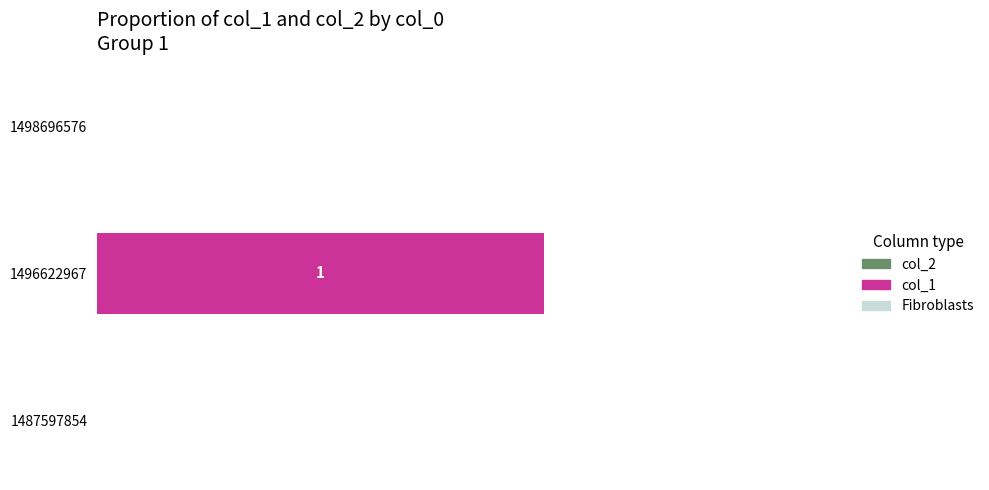

Are the bars horizontal?

Yes